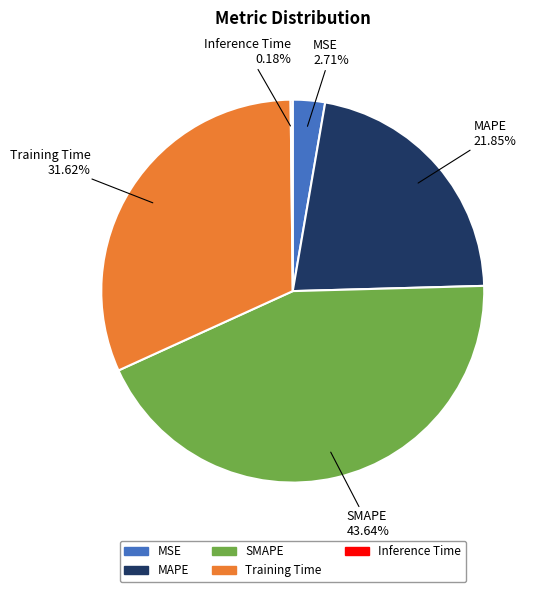

Which category has the biggest portion of the pie?

SMAPE